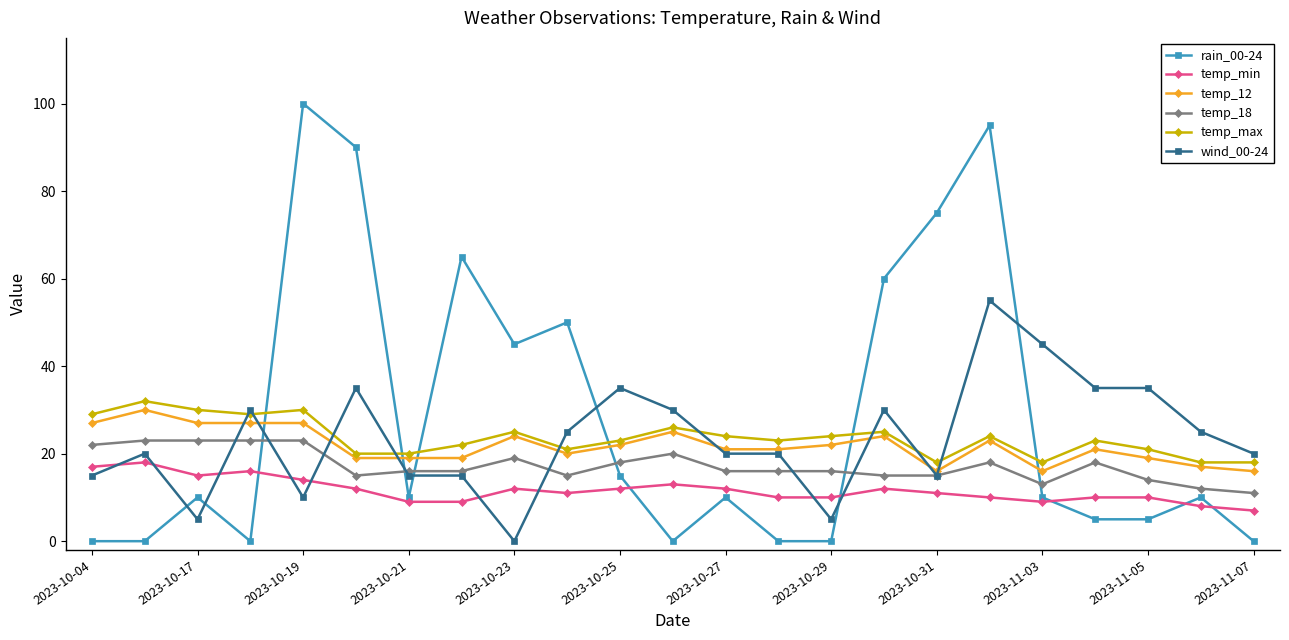

True or false: temp_18 has more than 0 points higher than both neighbors.

True